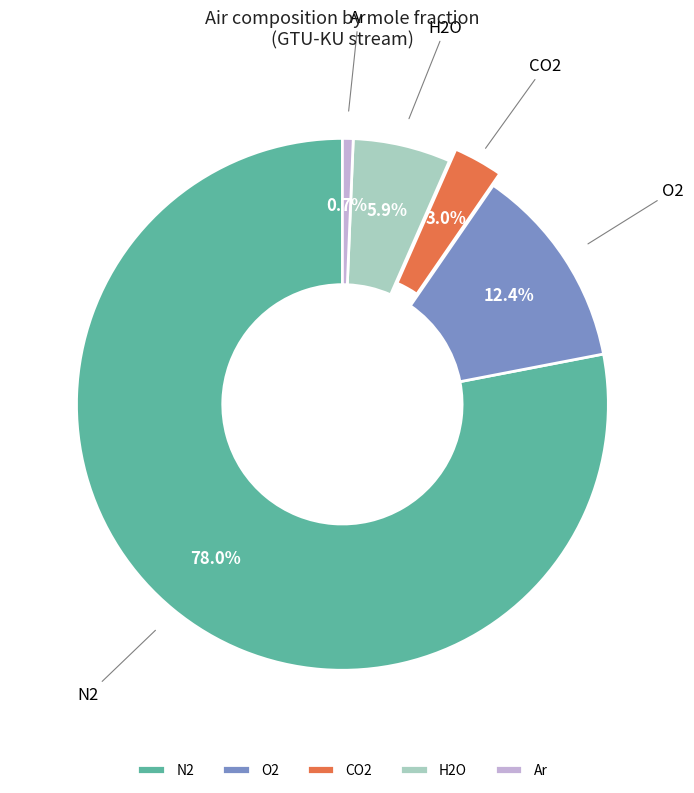

What percentage do H2O and O2 together represent?

18.3%